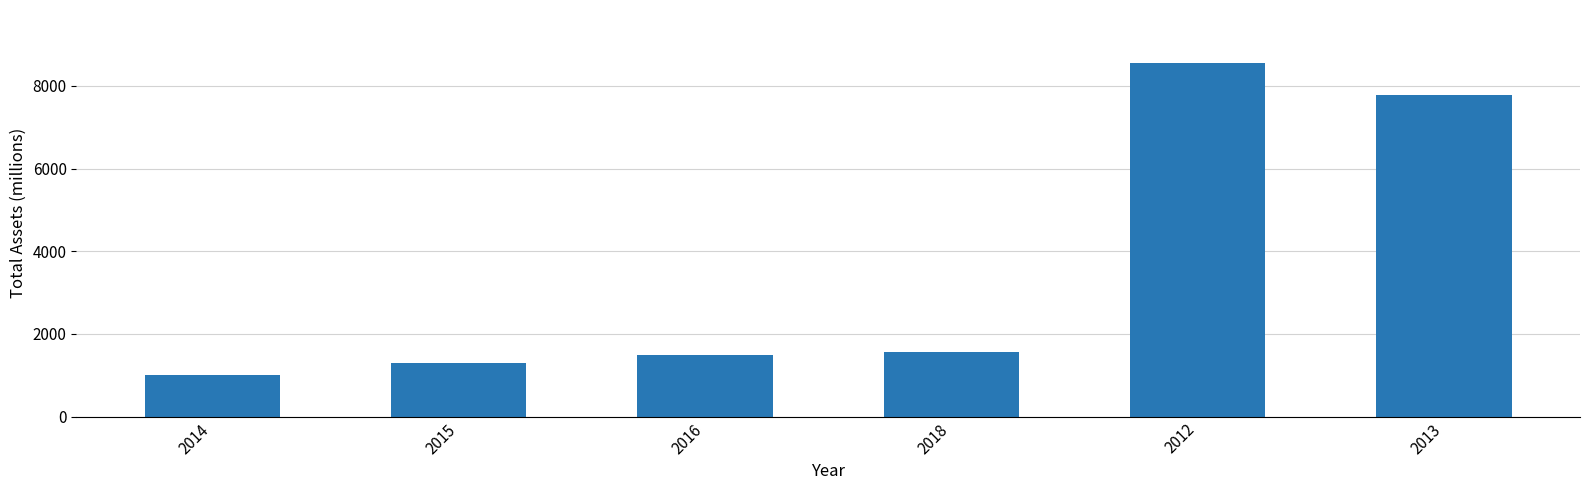

Where is the data nearest to the value 4783?

2013